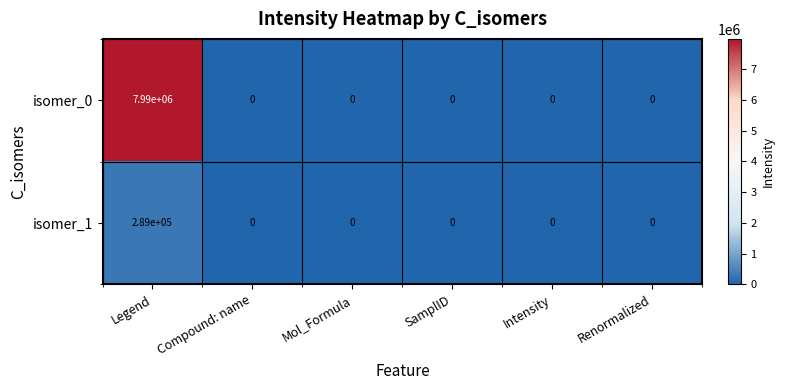

What is the maximum value for isomer_0?

7990000